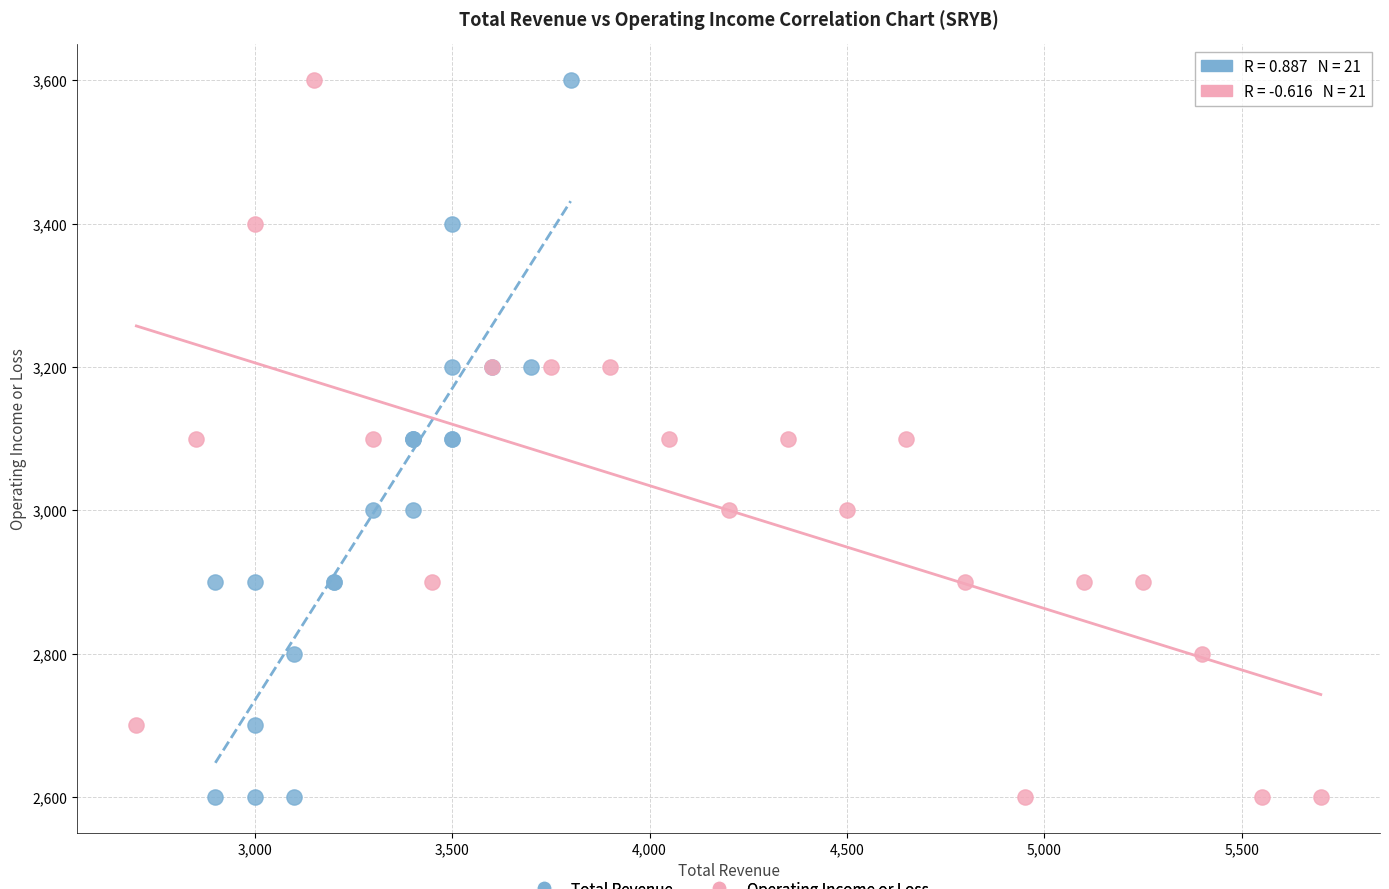

What are all the series names shown in the legend?

Total Revenue, Operating Income or Loss